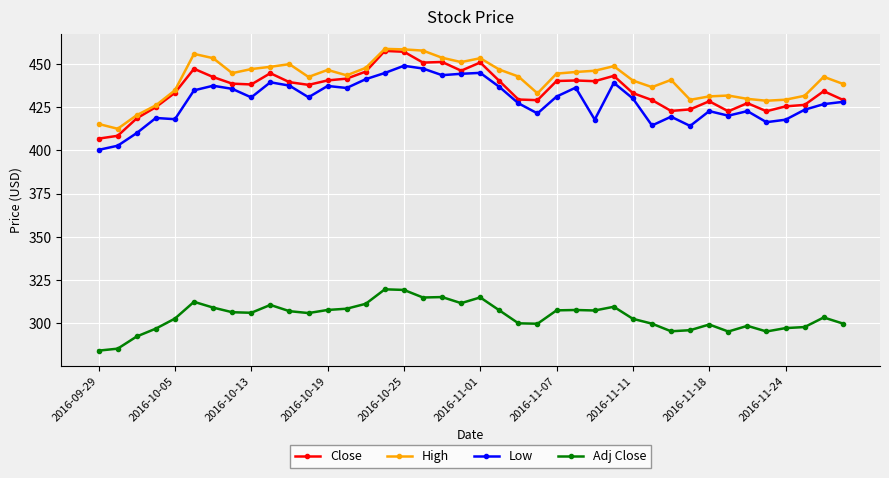

Which series has the largest range (max minus min)?

Close